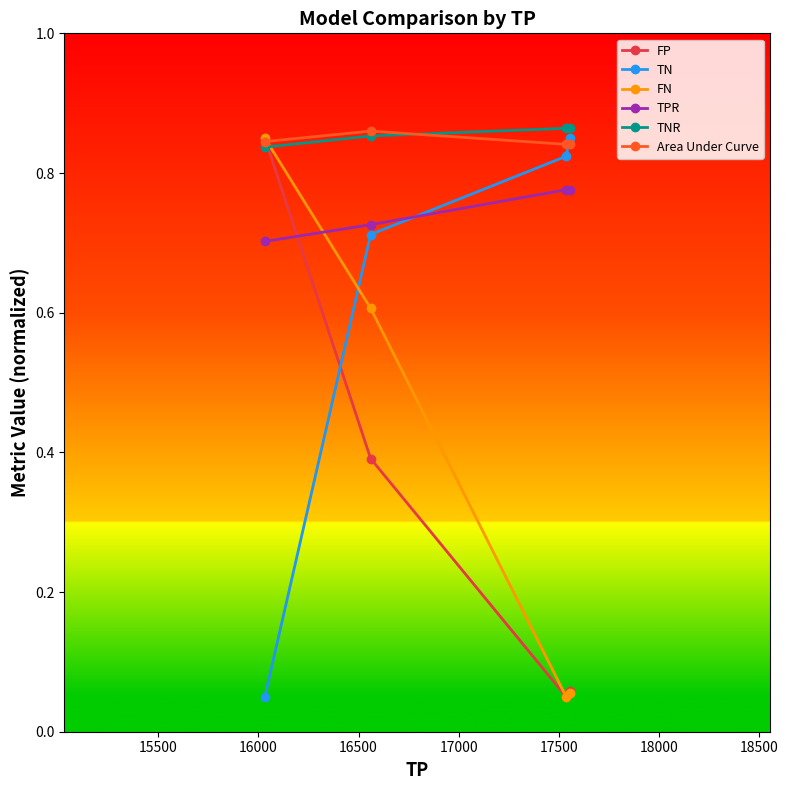

True or false: TN has more than 1 interior local peaks.

False